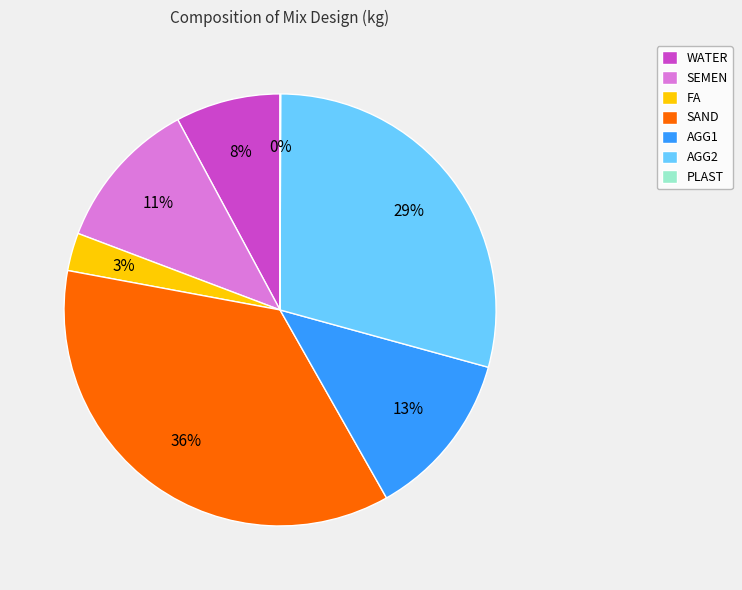

Which category has the biggest portion of the pie?

SAND